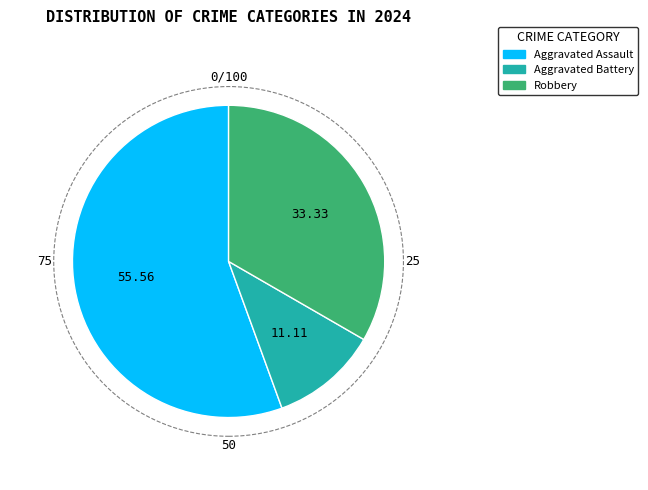

Count the number of slices in the pie.

3